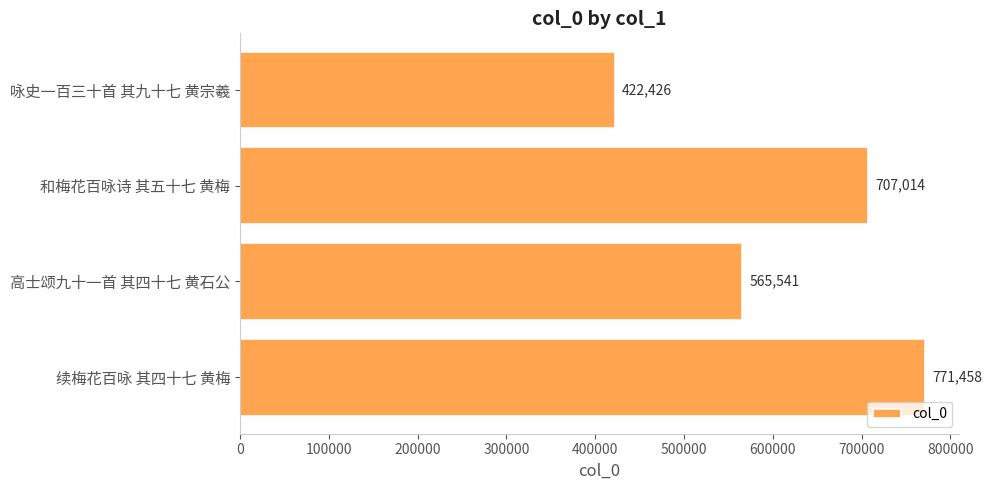

What is the sum of all values?

2466439